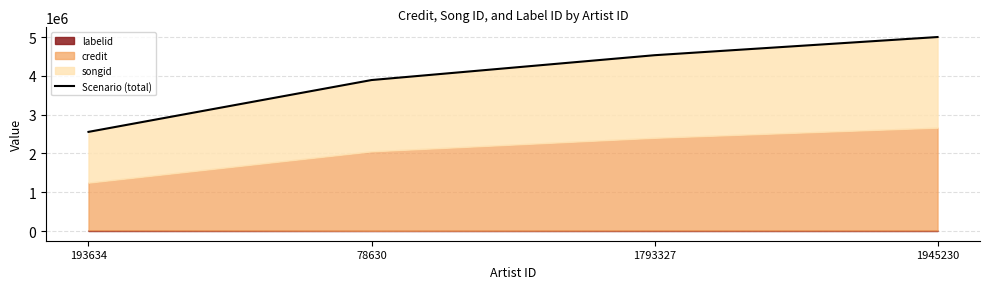

Where does the data first go above 4531094?

1945230